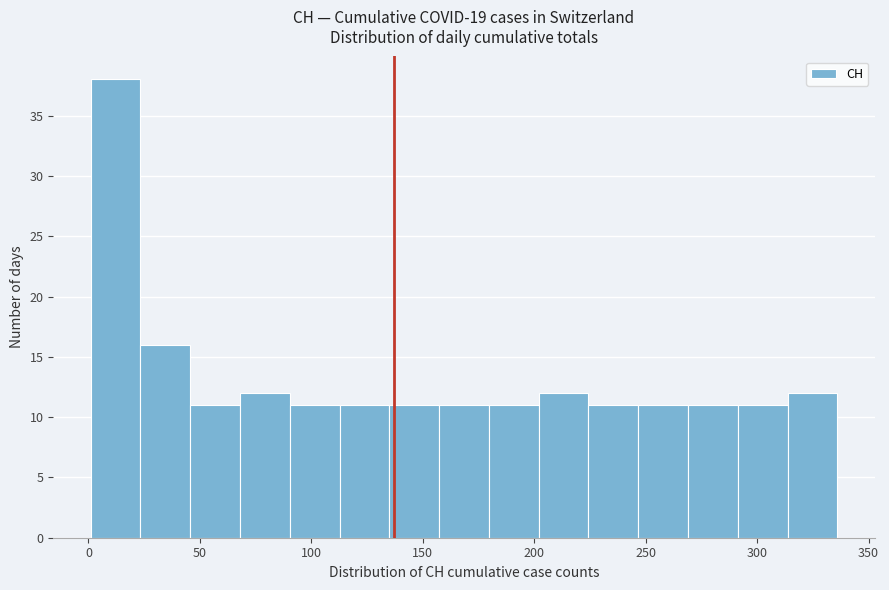

Reading left to right, transcribe this chart: for each bar, give the range it covers on the x-axis and its height. Neither the bar edges nor the heights are printed on the chart, so give them approximately, as read against the axes.

0 to 25: 38
25 to 45: 16
45 to 70: 11
70 to 90: 12
90 to 115: 11
115 to 135: 11
135 to 155: 11
155 to 180: 11
180 to 200: 11
200 to 225: 12
225 to 245: 11
245 to 270: 11
270 to 290: 11
290 to 315: 11
315 to 335: 12